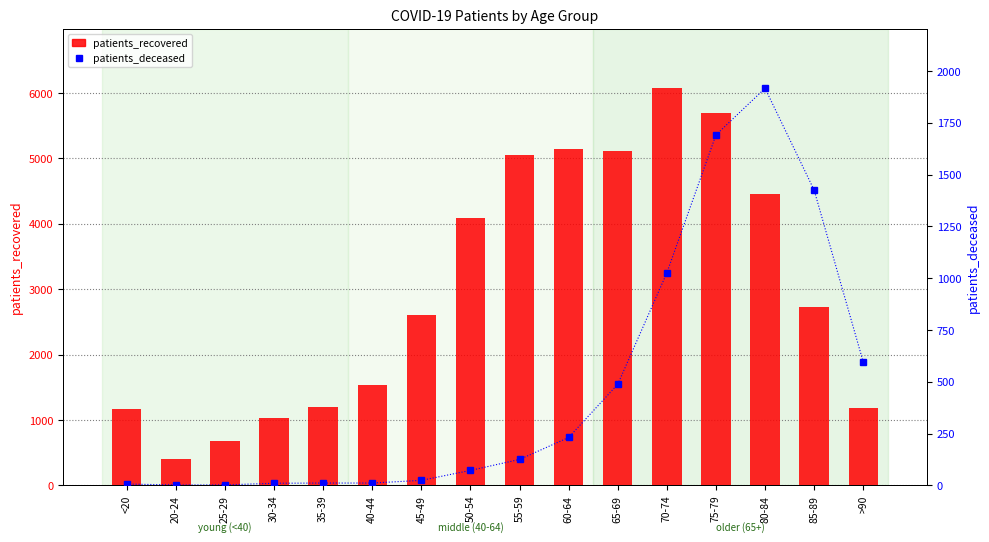

Is it true that patients_deceased equals 6 at 30-34?

False